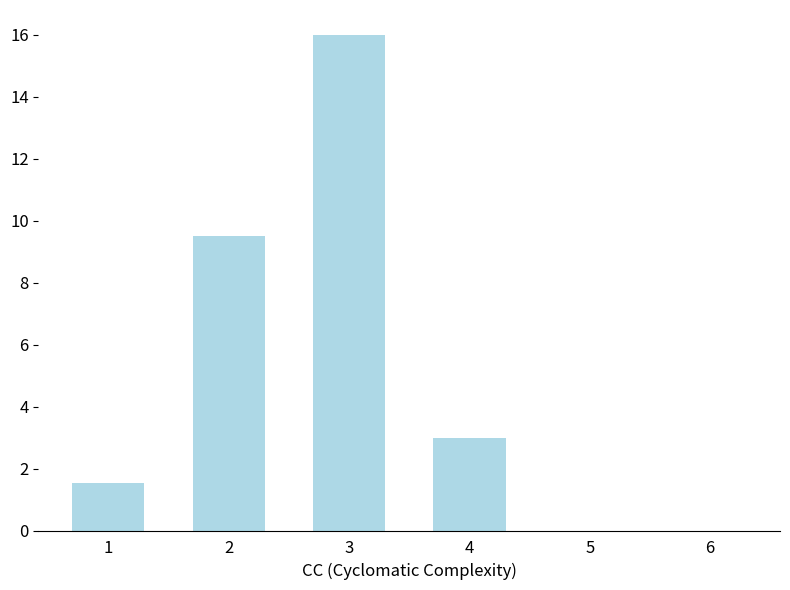

Approximately how many times larger is the value at 3 compared to 1?

10.4